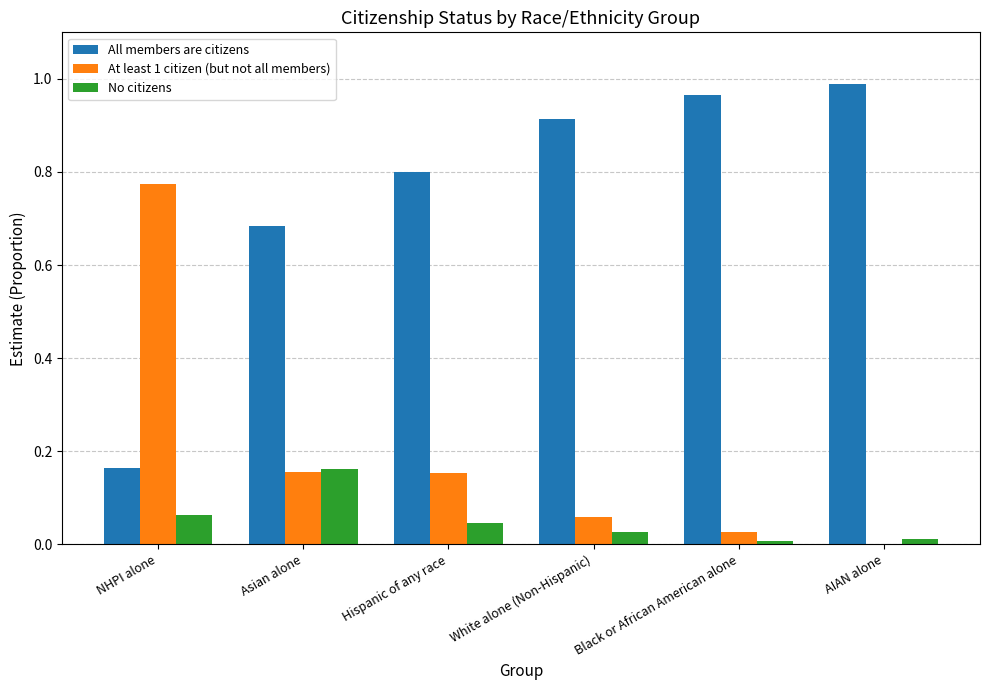

How many groups of bars are there?

6